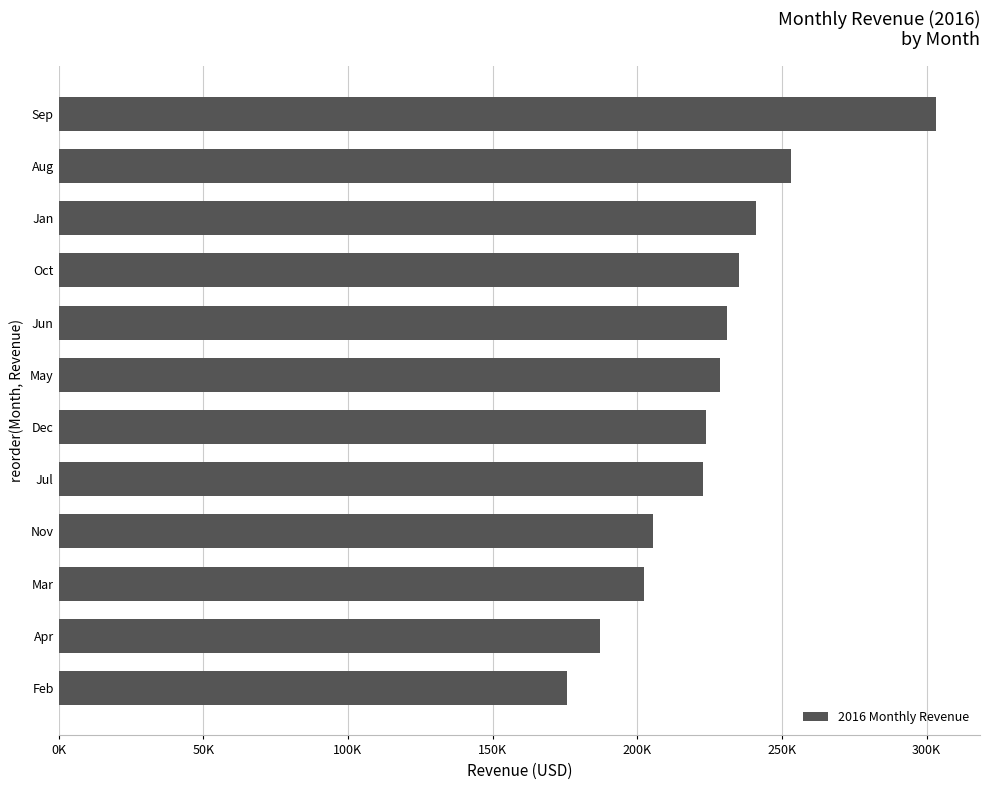

What is the average value?

225790.4